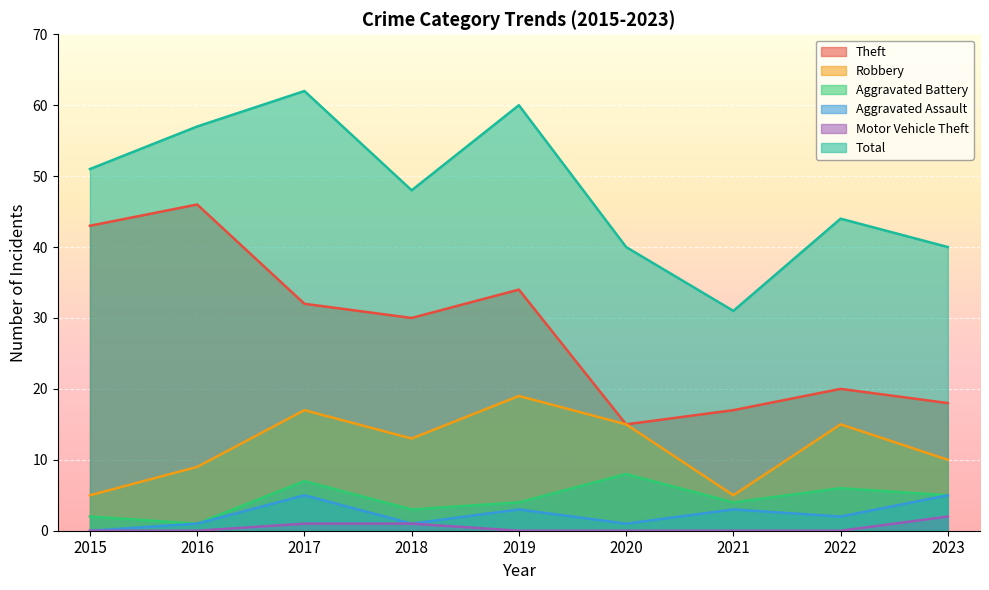

Which series has the largest total across all categories?

Total